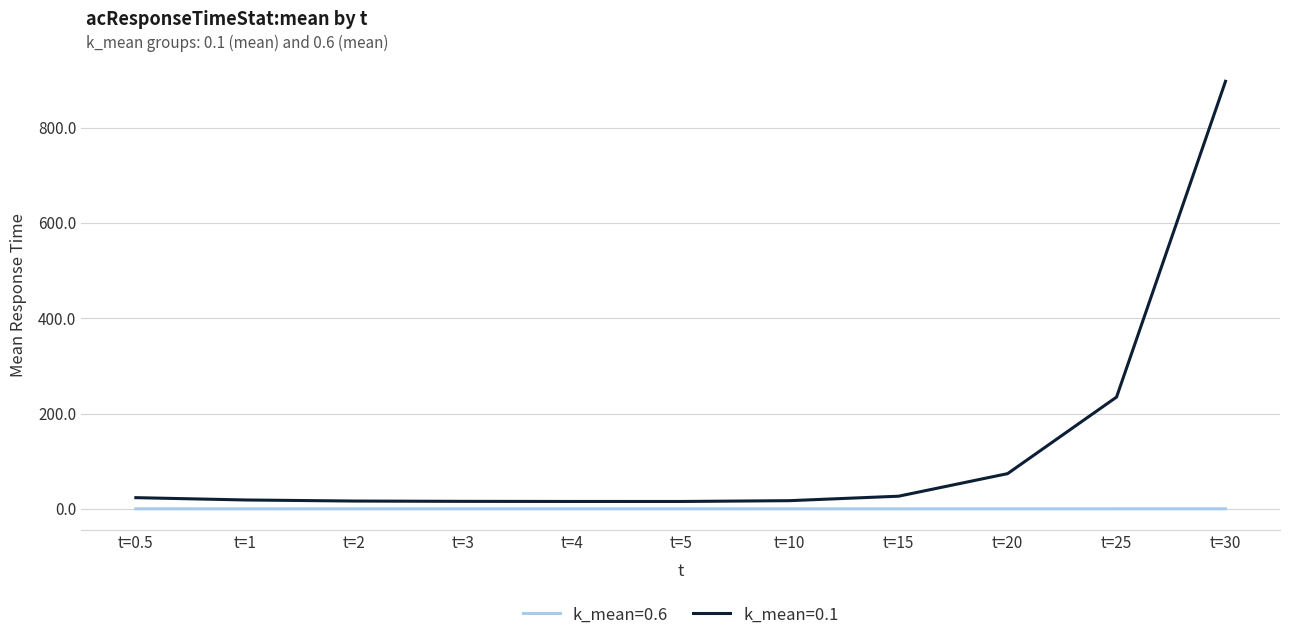

Which category has the highest value in the k_mean=0.1 series?

t=30